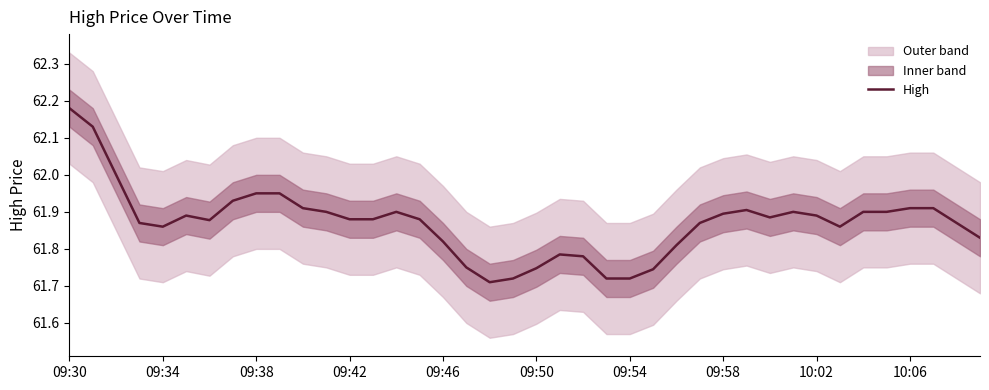

True or false: High has a value of 85.8 at 09:54.

False